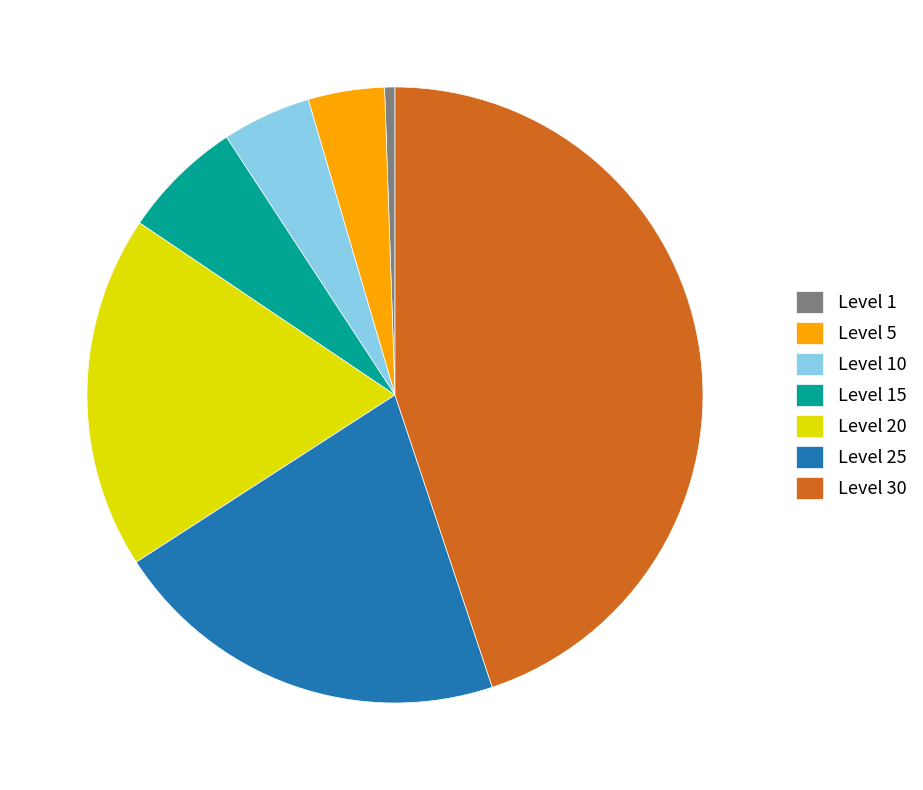

Between Level 5 and Level 25, which is larger?

Level 25